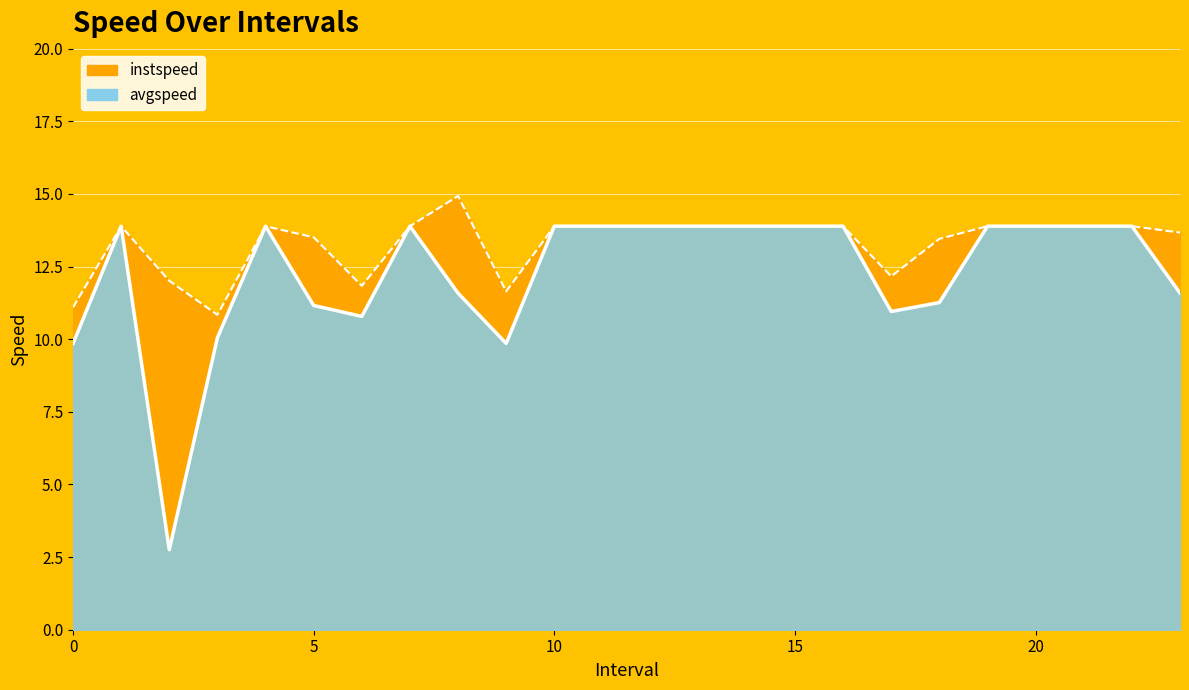

Rank the series by their maximum value, from lowest to highest.

avgspeed, instspeed